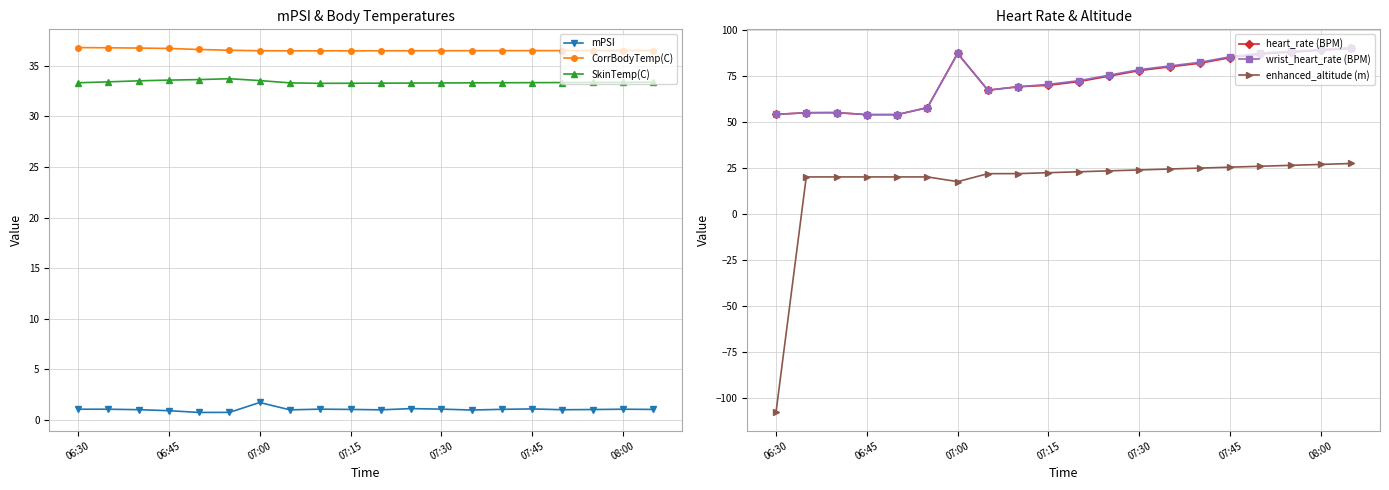

How many categories are shown in the chart?

20